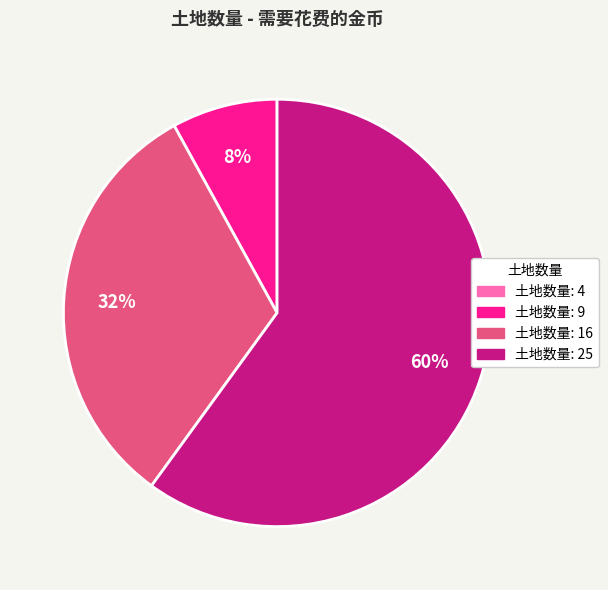

To the nearest percent, what is the difference between the largest and smallest slice percentages?

60%